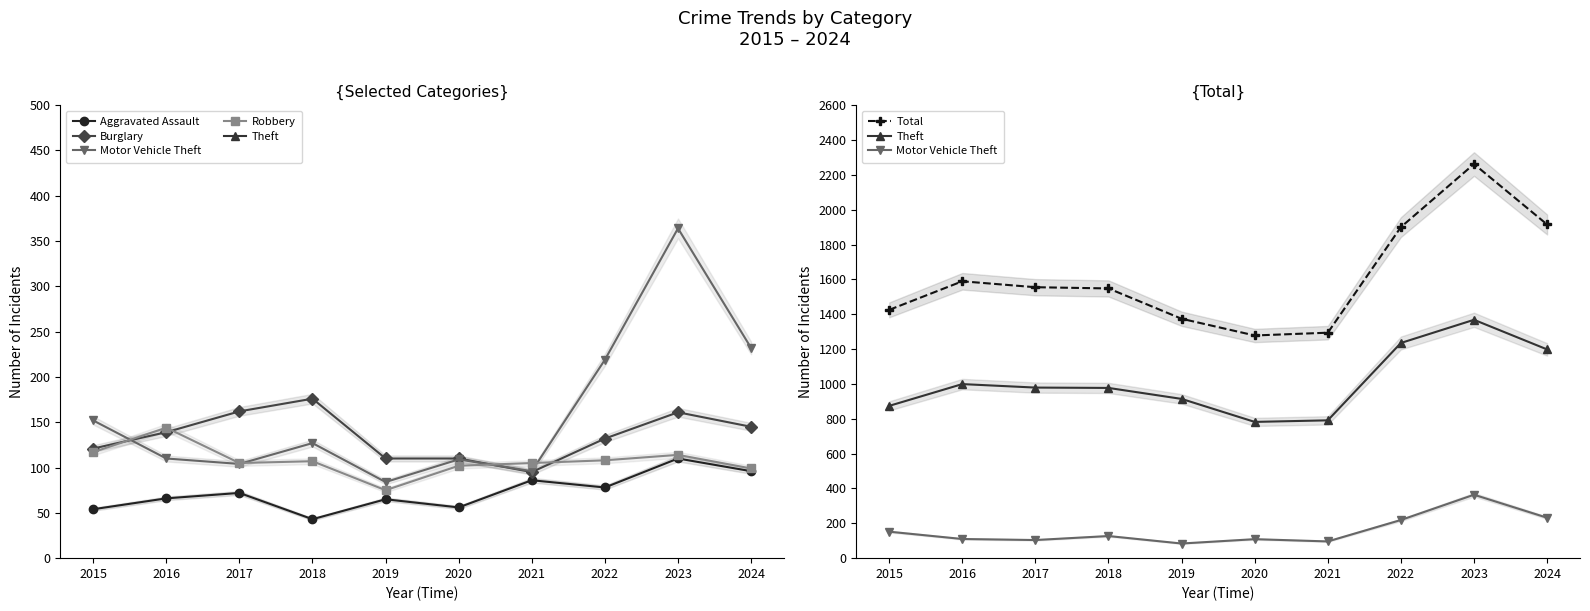

Is the value of Aggravated Assault at 2021 greater than the value of Motor Vehicle Theft at 2016?

No